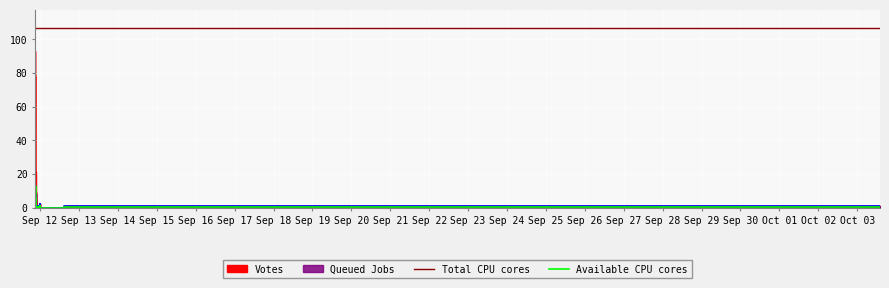

Is the value of Queued Jobs at 2019-09-12 00:02 greater than the value of Votes at 2019-09-11 21:35?

No